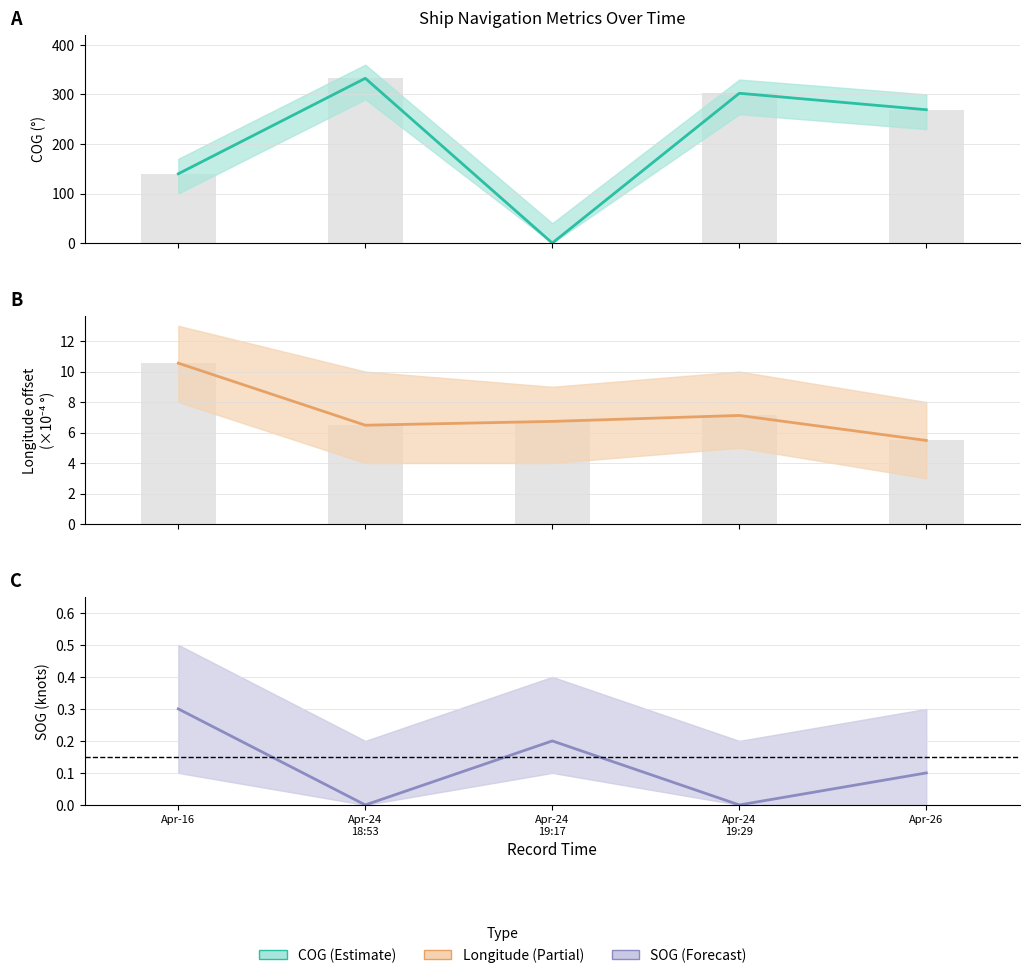

At which label does Lon (bar) reach its peak?

Apr-16